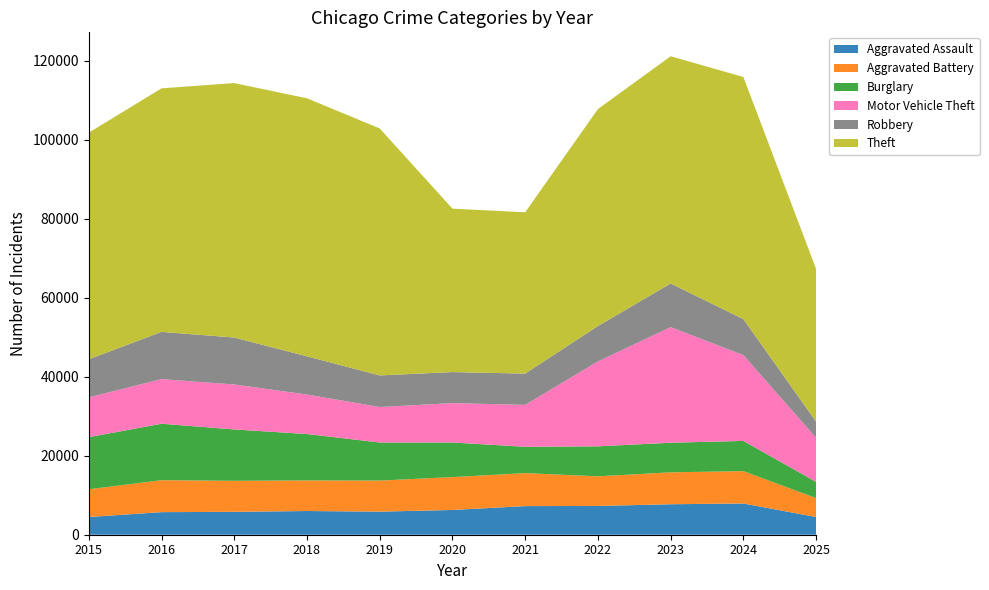

Reading right to left, list all the values displayed in this chart.

Aggravated Assault: 4482	7905	7712	7281	7242	6265	5841	6002	5793	5713	4480
Aggravated Battery: 4788	8182	8080	7495	8346	8320	7858	7734	7845	8085	7018
Burglary: 4109	7651	7485	7594	6661	8758	9639	11747	13001	14289	13184
Motor Vehicle Theft: 11137	21710	29254	21472	10605	9962	8978	9985	11380	11285	10068
Robbery: 4102	9116	11052	8964	7920	7855	7995	9681	11881	11960	9638
Theft: 38638	61270	57492	54899	40821	41350	62498	65290	64386	61625	57353